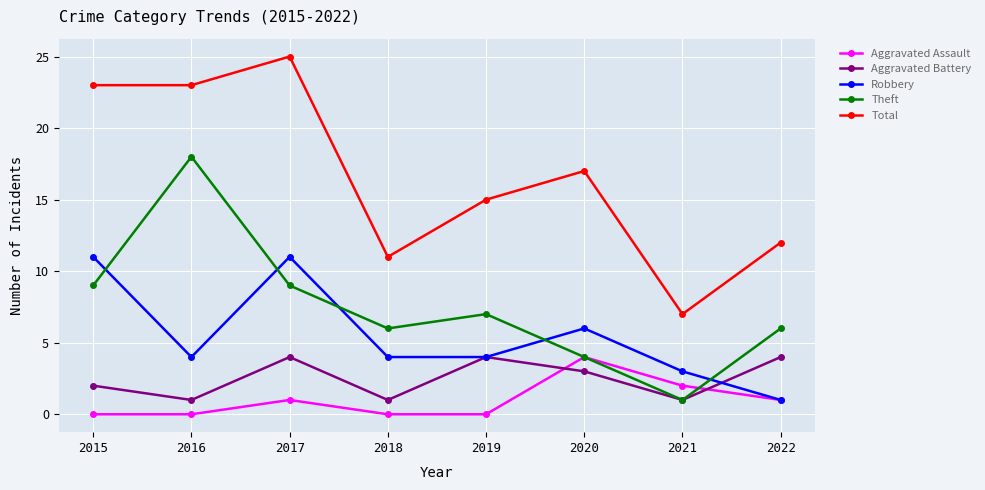

What is the difference between the Aggravated Battery values at 2020 and 2016?

2